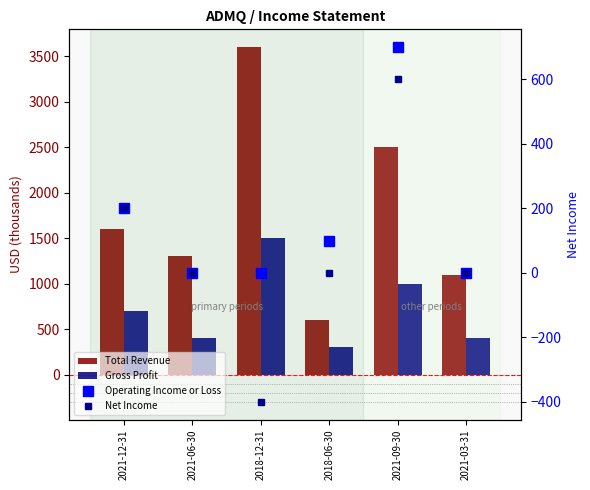

What is the lowest value of the Total Revenue series?

600